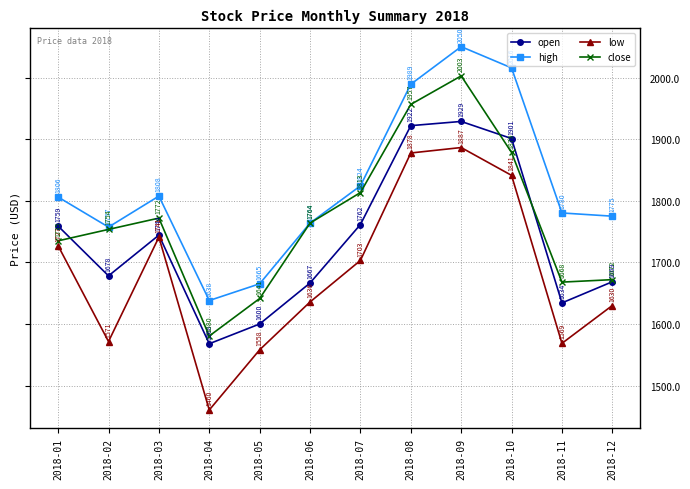

At which label does close first exceed 1763?

2018-03